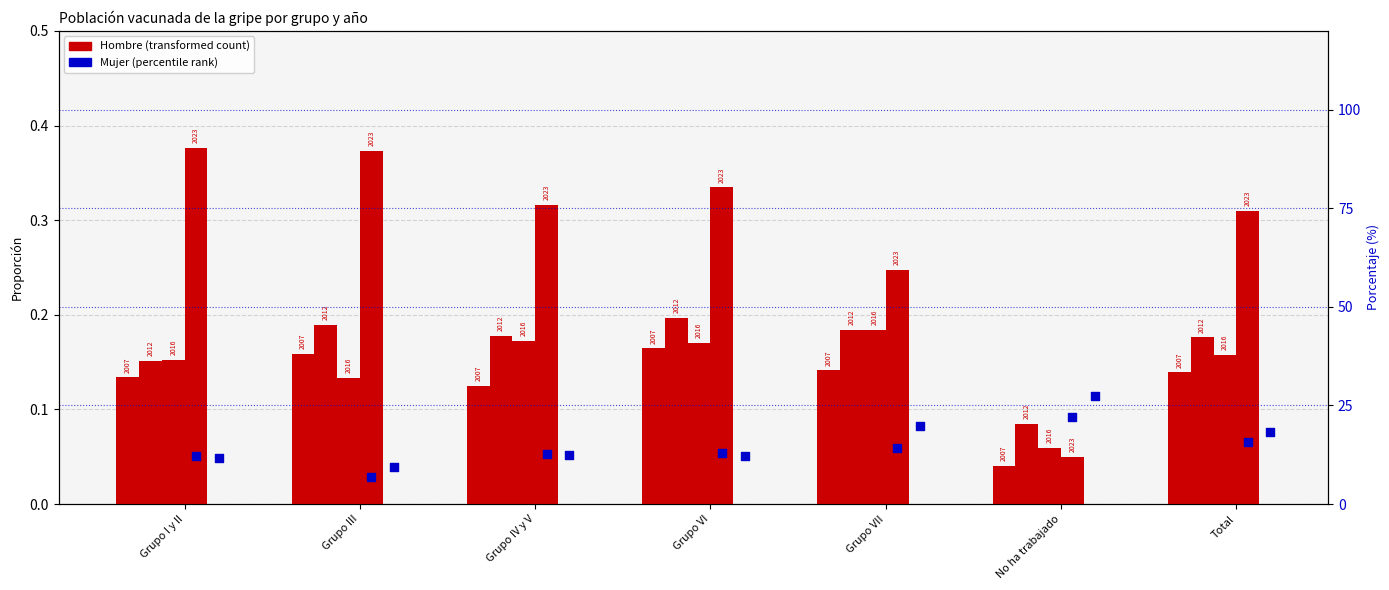

Is the value of Hombre 2012 at Grupo III greater than the value of Hombre 2023 at Grupo I y II?

No